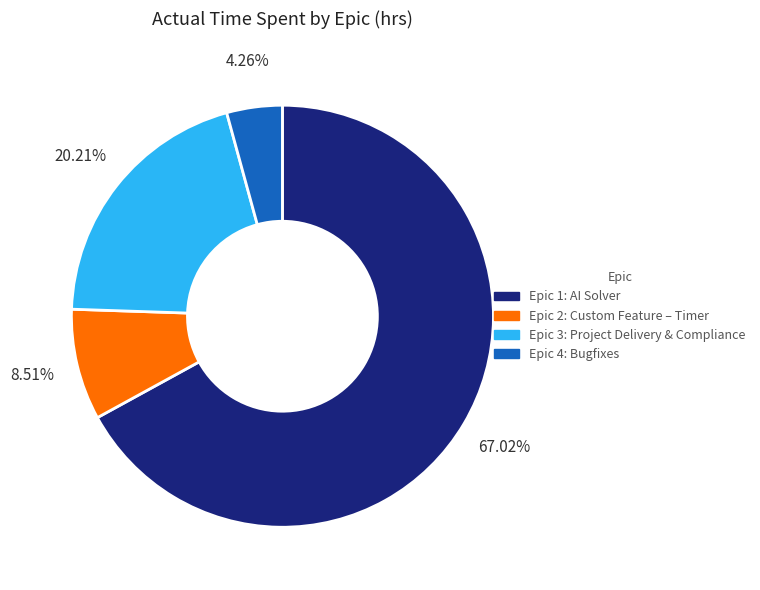

How many slices are in this pie chart?

4